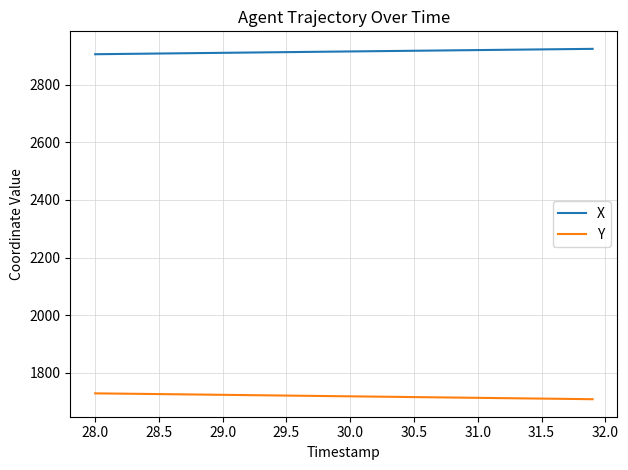

True or false: X and Y intersect in this chart.

False